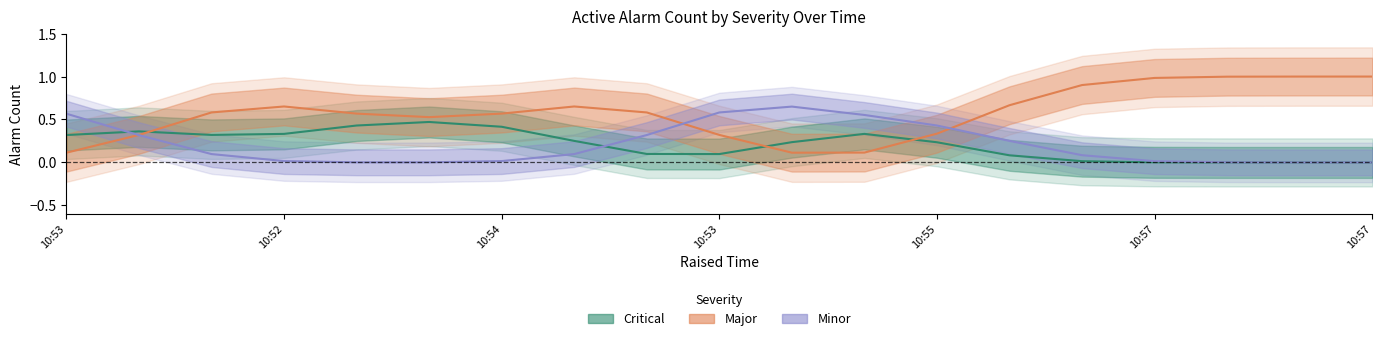

Between which two adjacent categories do Minor and Critical first intersect?

10:53 and 10:52